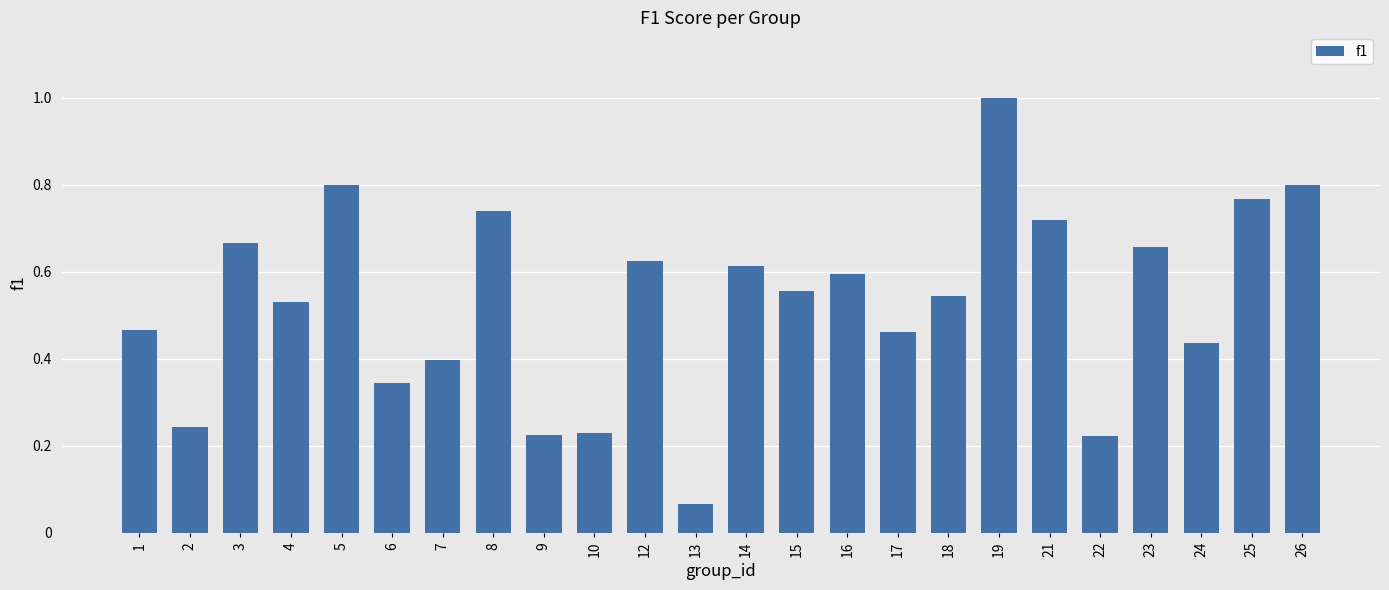

Between 7 and 15, which is larger?

15